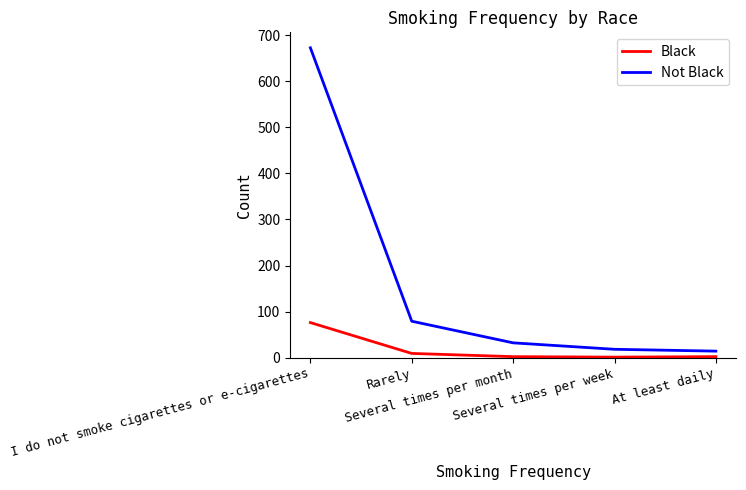

What is the difference between the maximum and minimum values in the Not Black series?

659